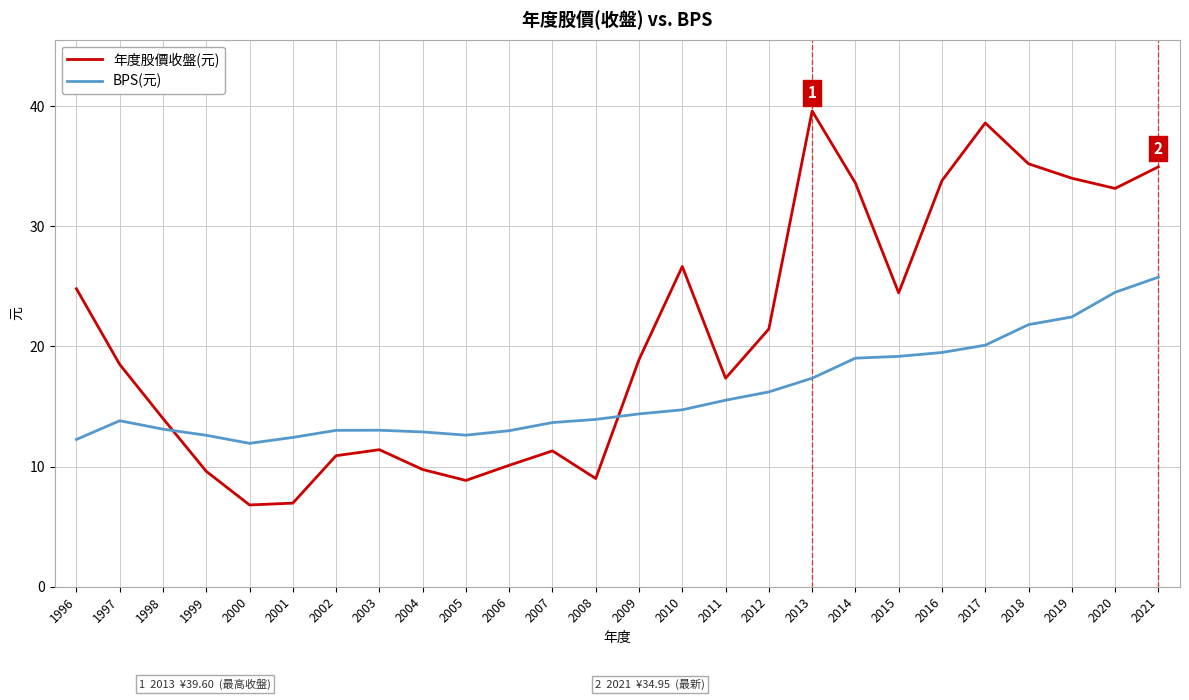

Which series has the widest spread of values?

年度股價收盤(元)